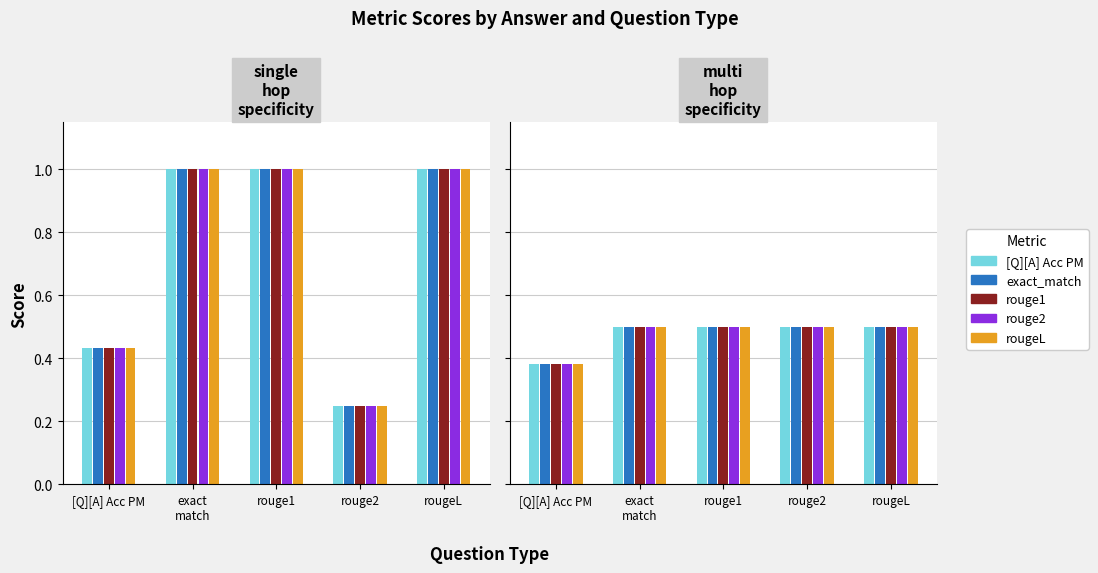

Which has a higher value, rouge2 or [Q][A] Acc PM?

rouge2